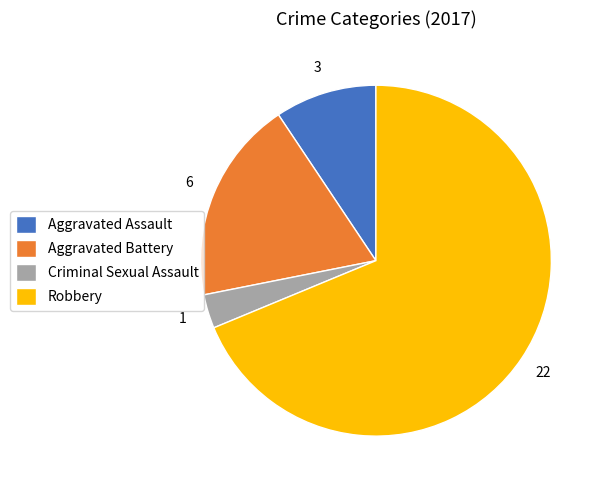

Which slice represents more than half of the pie?

Robbery